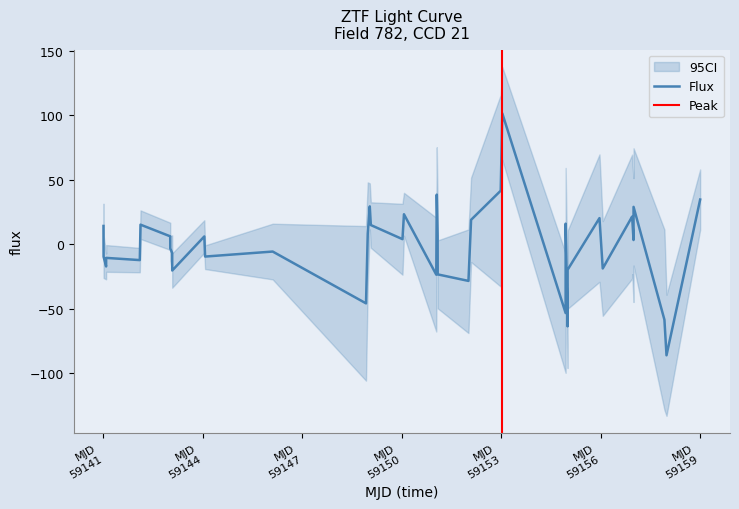

True or false: flux and flux_upper cross at least once.

False